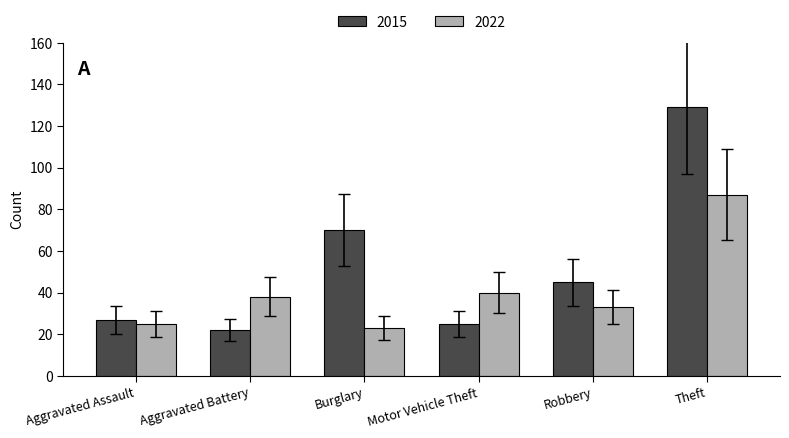

Reading left to right, list all the values displayed in this chart.

2015: 27	22	70	25	45	129
2022: 25	38	23	40	33	87